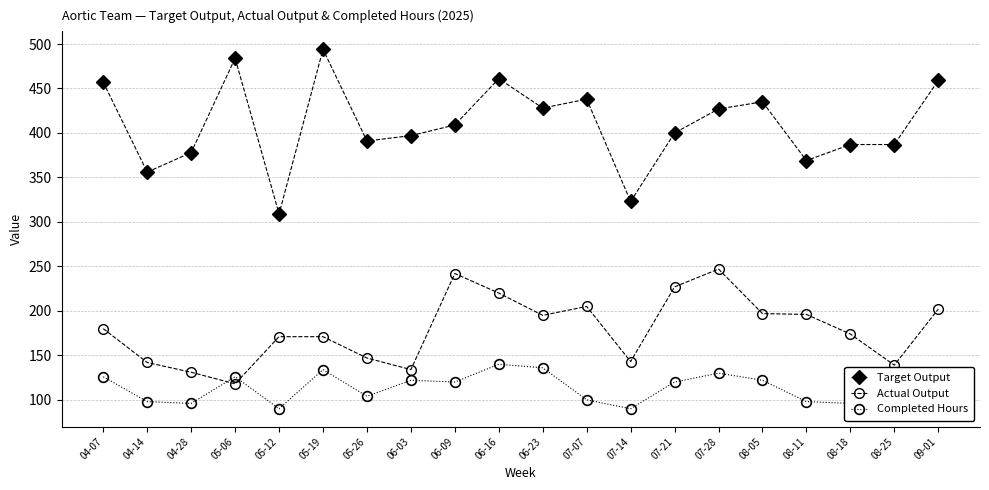

Is the value of Target Output at 07-21 greater than the value of Completed Hours at 08-11?

Yes